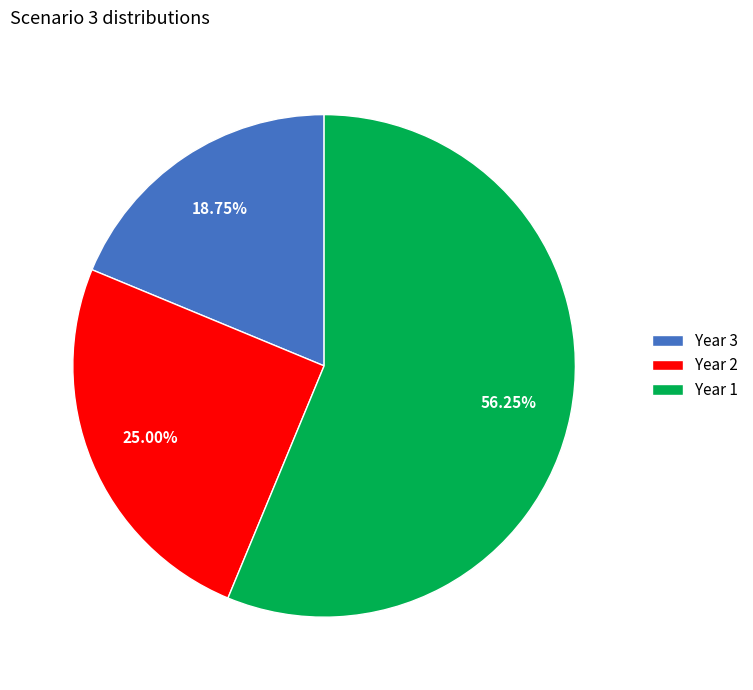

Approximately how many times larger is the value at Year 1 compared to Year 3?

3.0